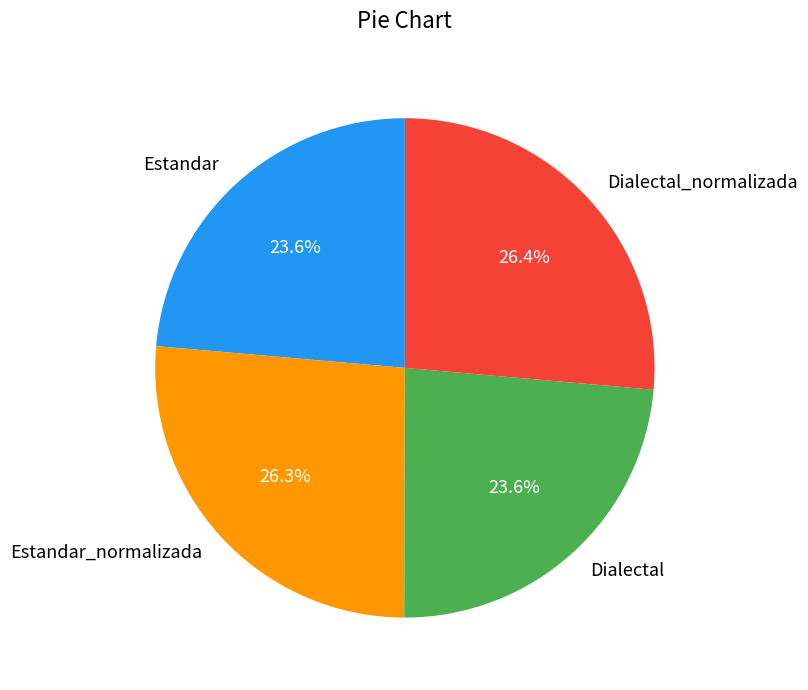

Count the number of slices in the pie.

4